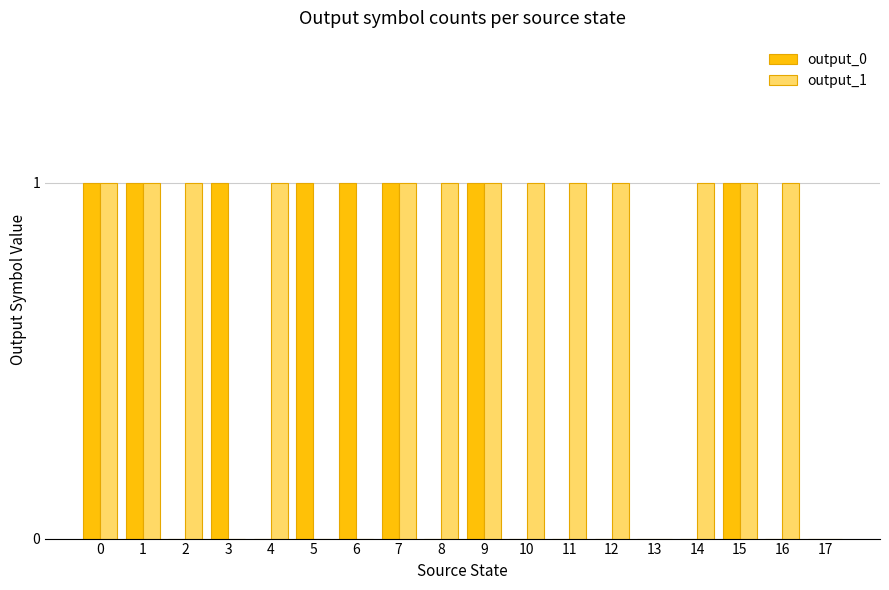

The output_0 series shows 0 at 16. True or false?

True